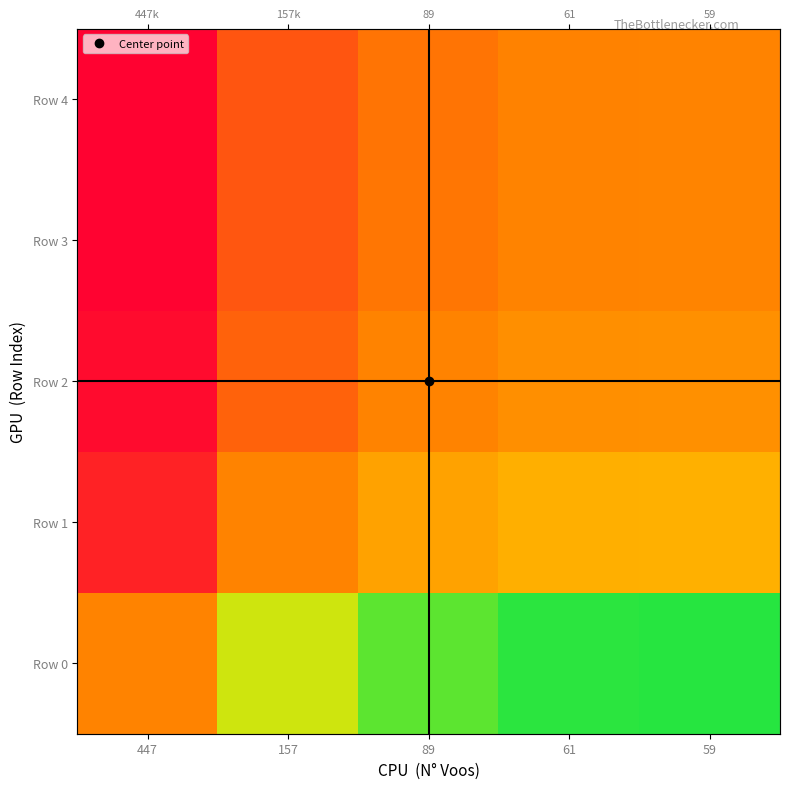

What is the average value of the Row 3 series?

0.9